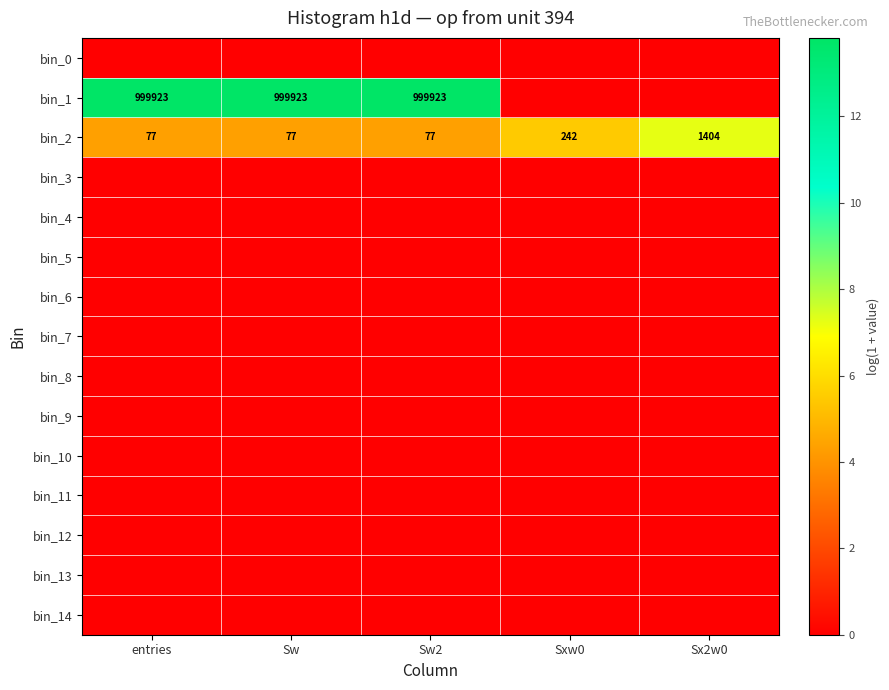

The bin_1 series shows 999923 at Sw2. True or false?

True